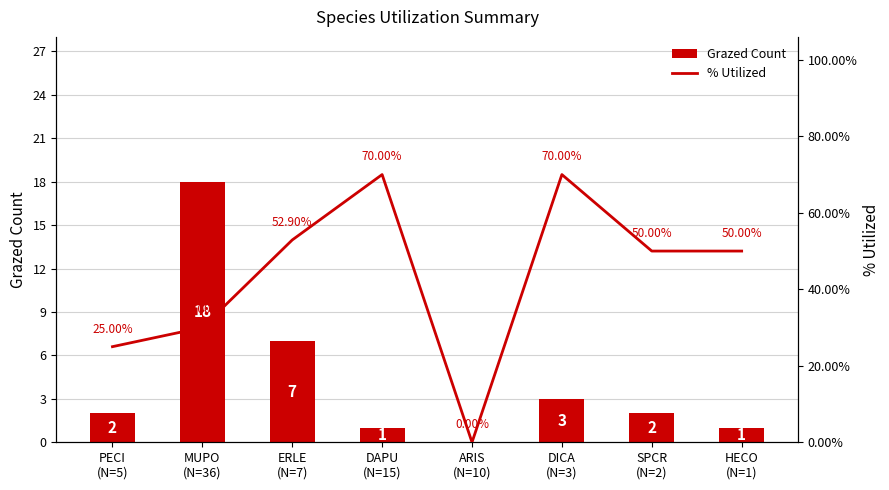

What is the sum of all Grazed Count values?

34